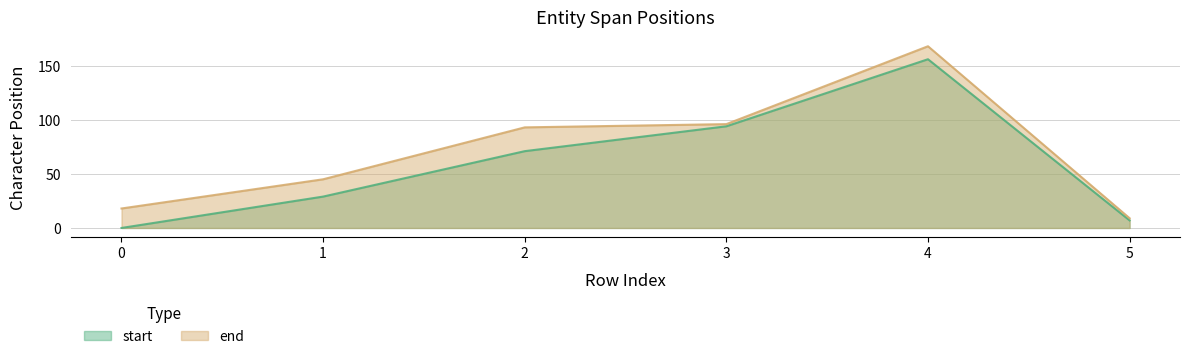

What are all the series names shown in the legend?

start, end